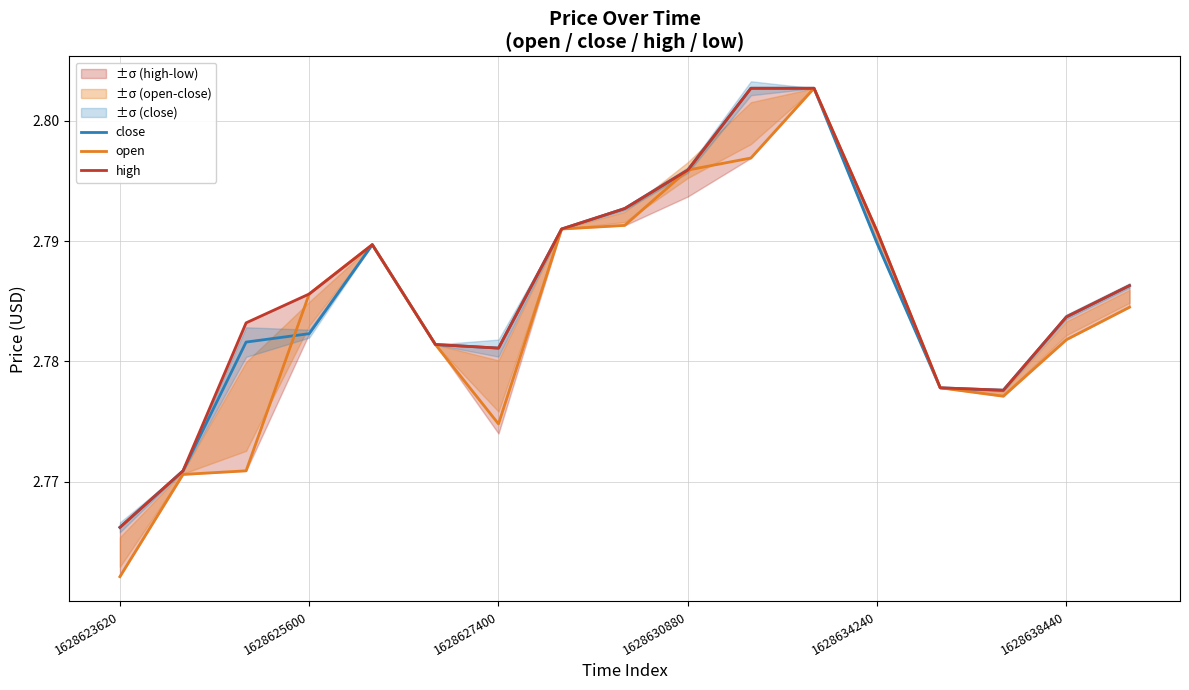

Rank the series by their average value, from lowest to highest.

open, close, high